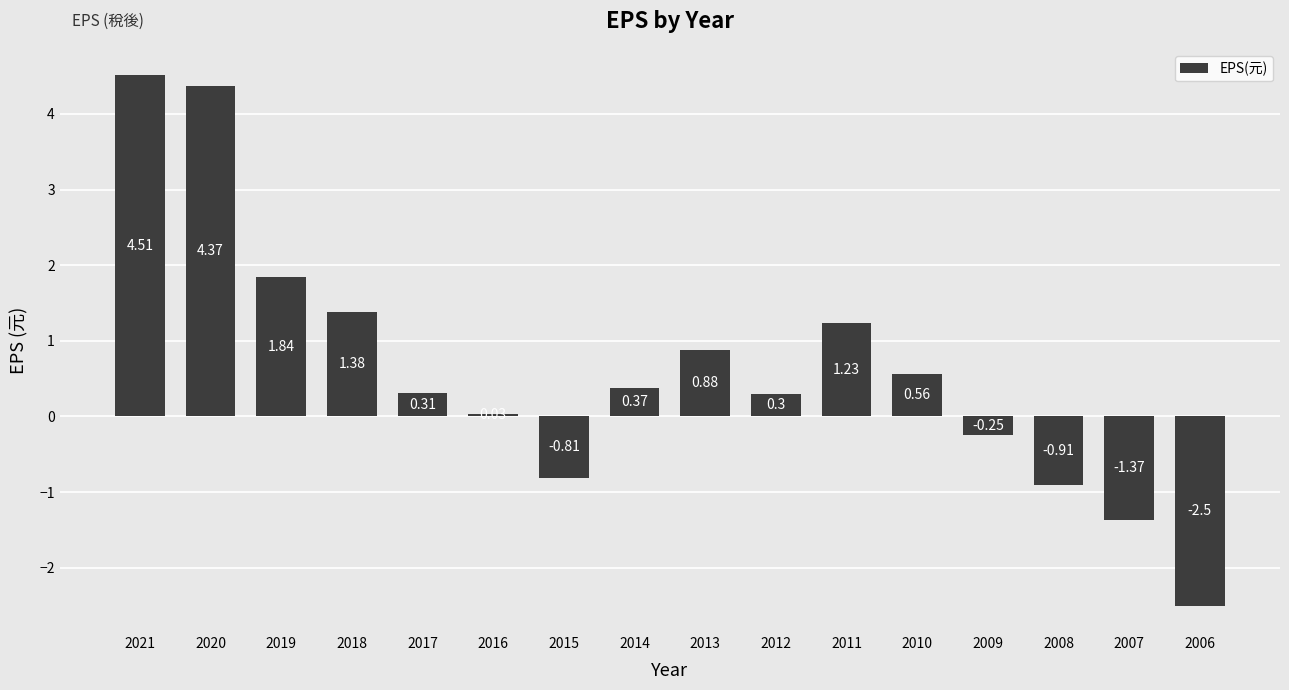

What is the change in value from 2017 to 2011?

+0.9